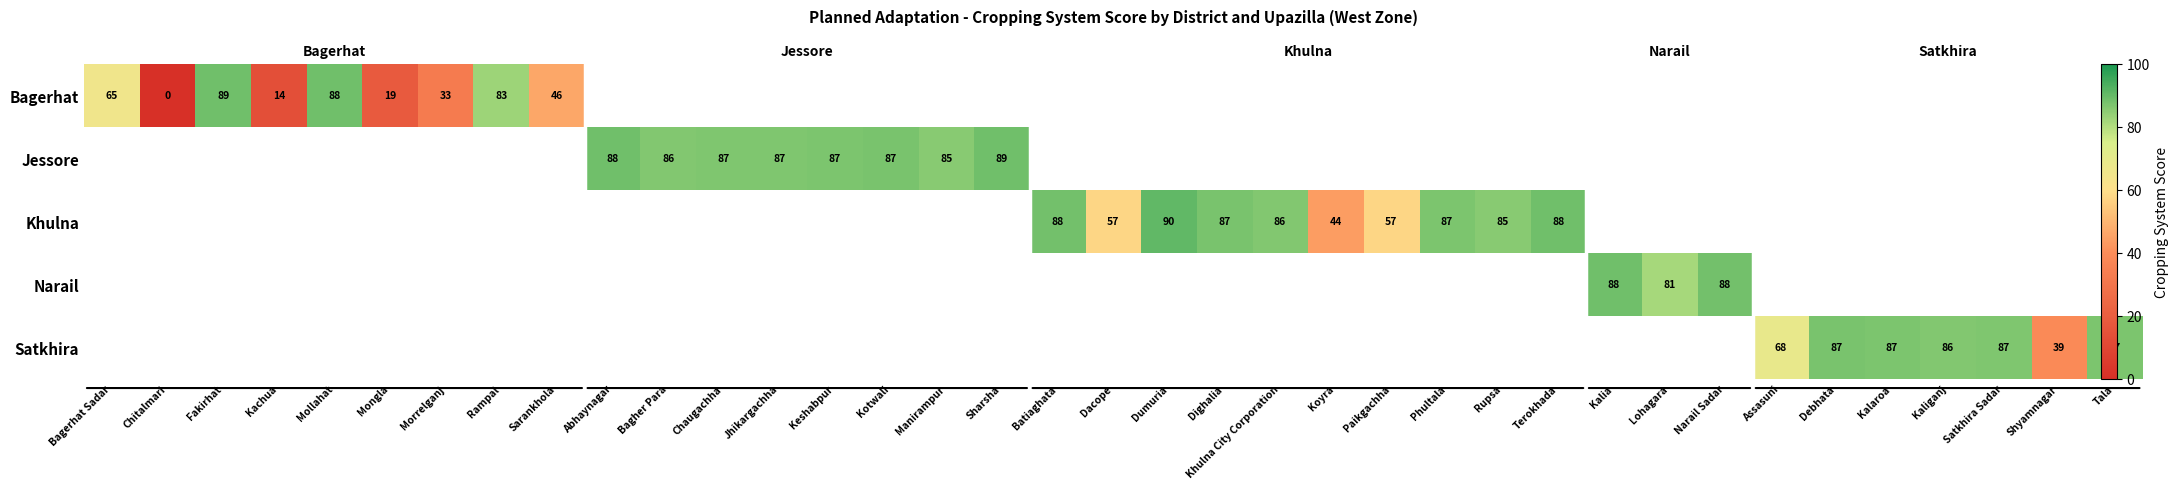

How many data points in Khulna are above 43?

10